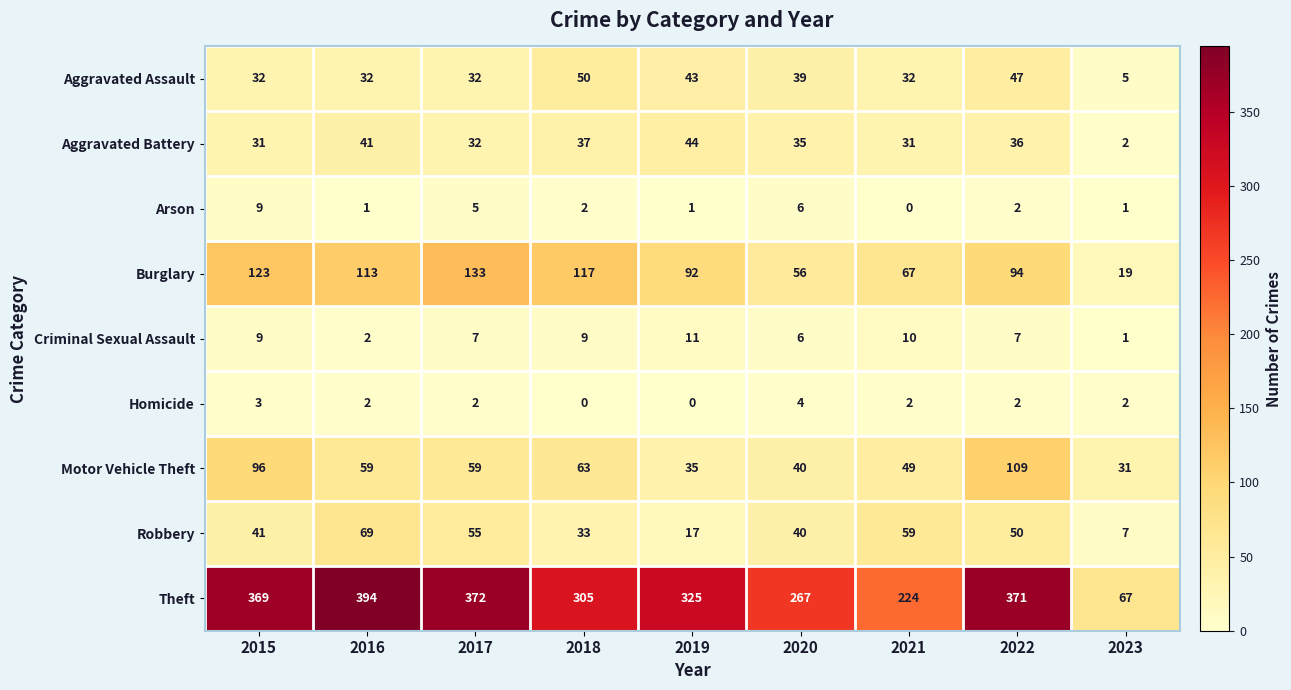

The value of Aggravated Battery at 2018 is 37. True or false?

True